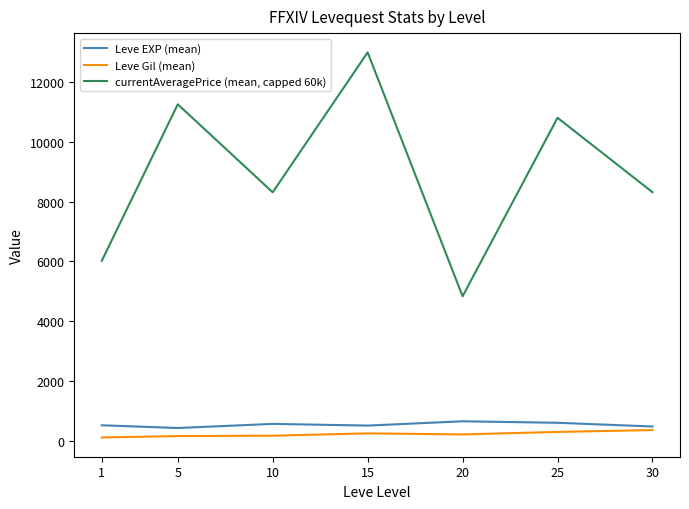

True or false: currentAveragePrice (mean, capped 60k) and Leve Gil (mean) cross at least once.

False